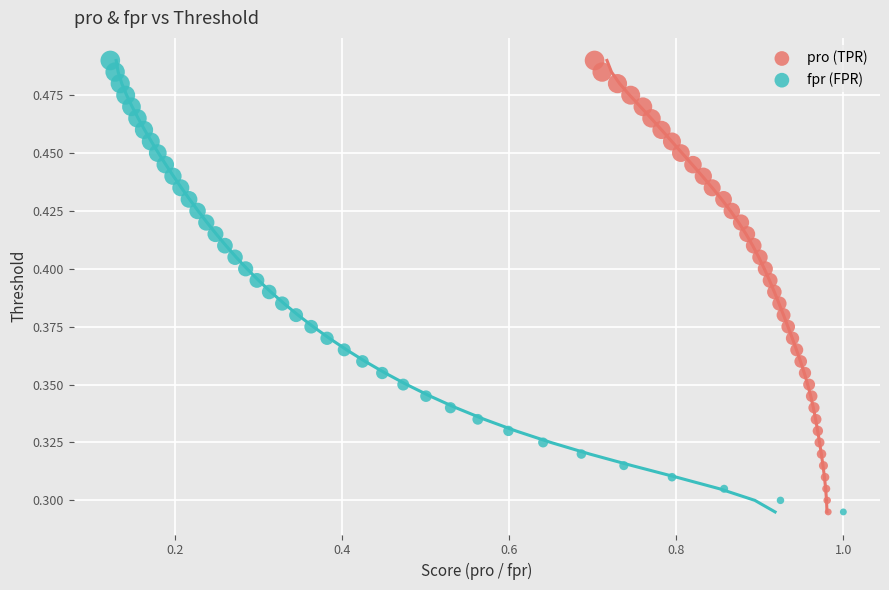

What are all the series names shown in the legend?

pro (TPR), fpr (FPR)